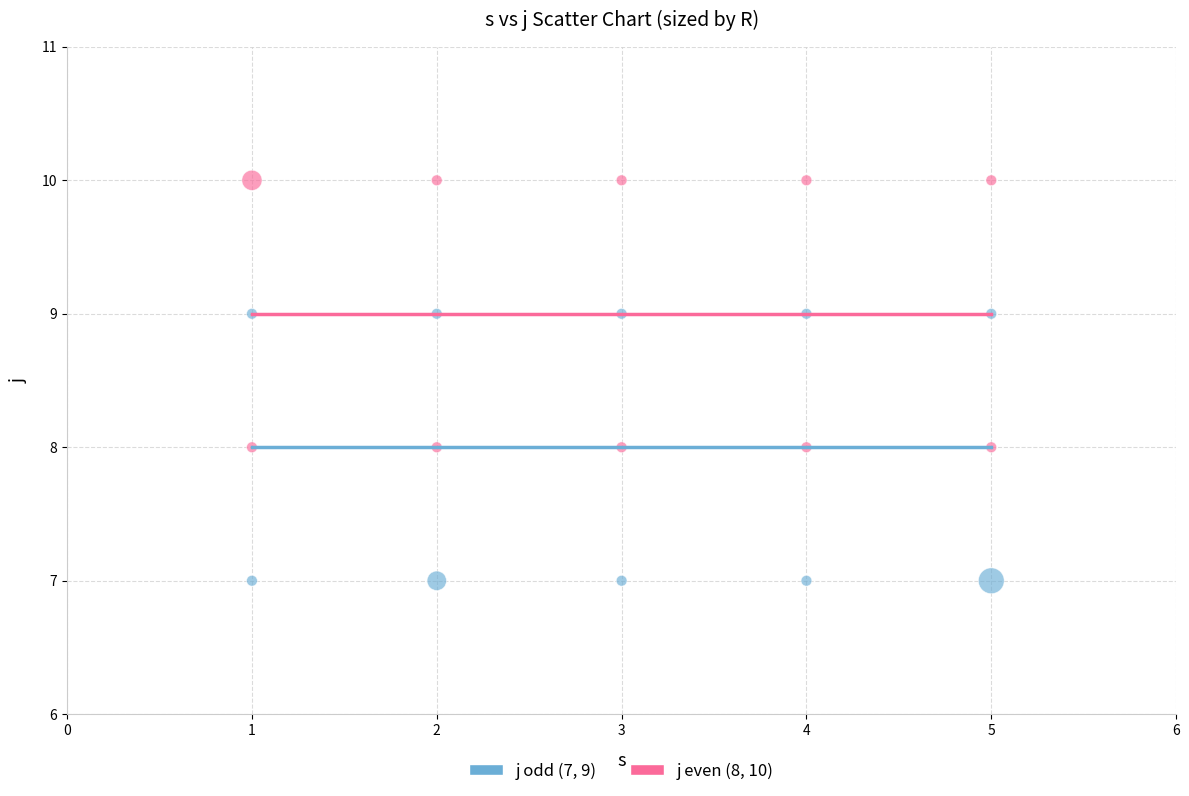

Across all data points, what is the range of Y values (max minus min)?

3